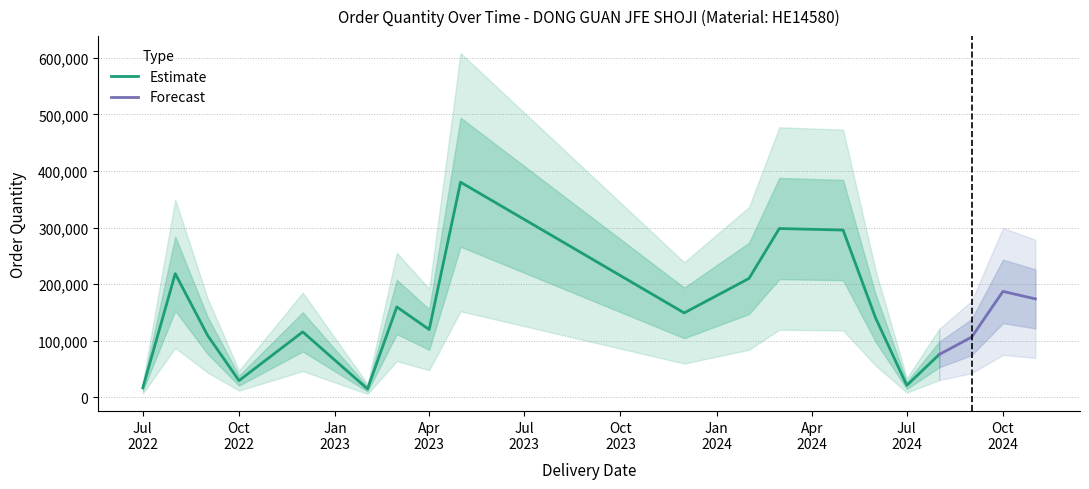

Is this an area chart (filled region under the line)?

No